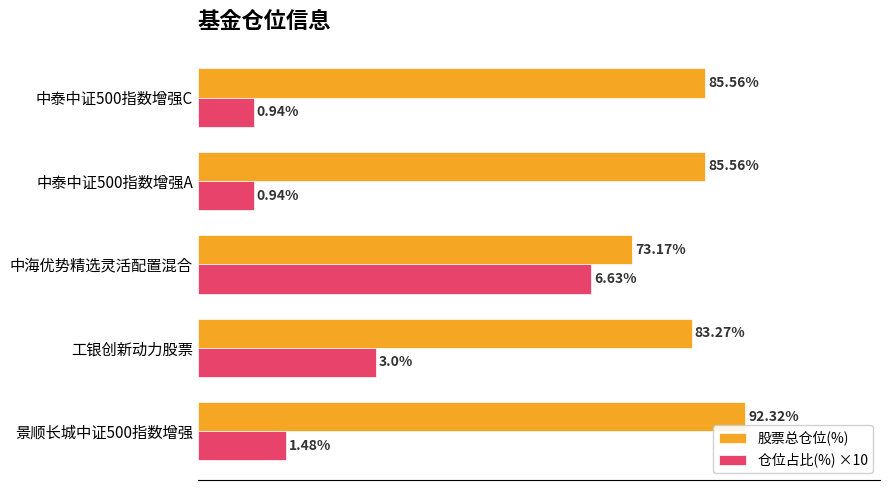

At which category is the sum across all series the highest?

中海优势精选灵活配置混合